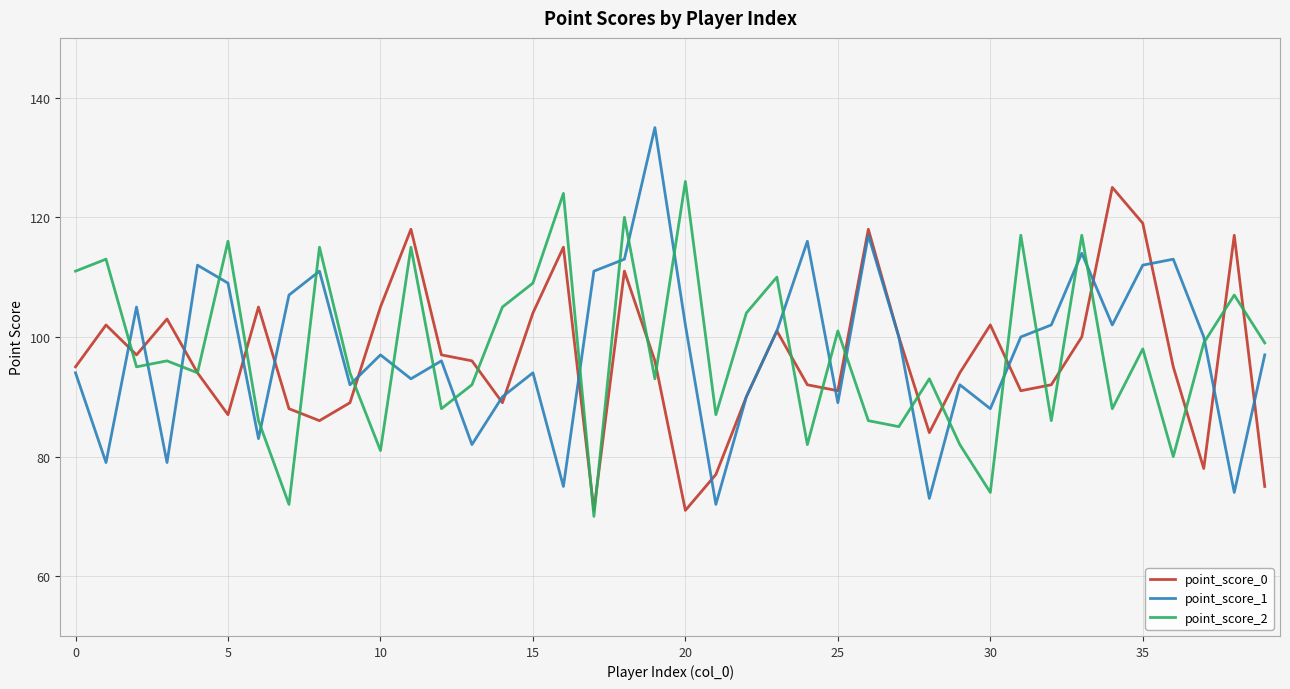

Does the chart display data point markers on the line(s)?

No